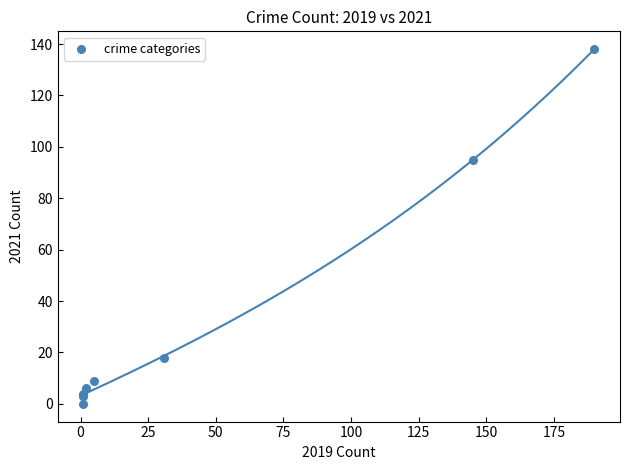

What Y value in the scatter plot is closest to 69?

95